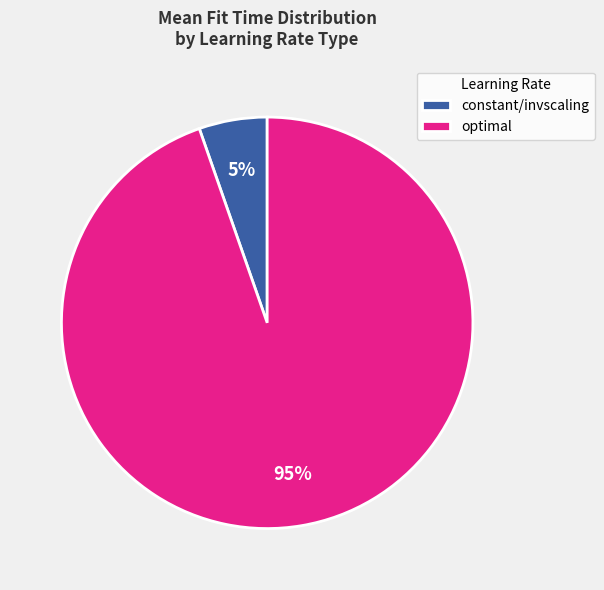

Is constant/invscaling the majority of the pie?

No